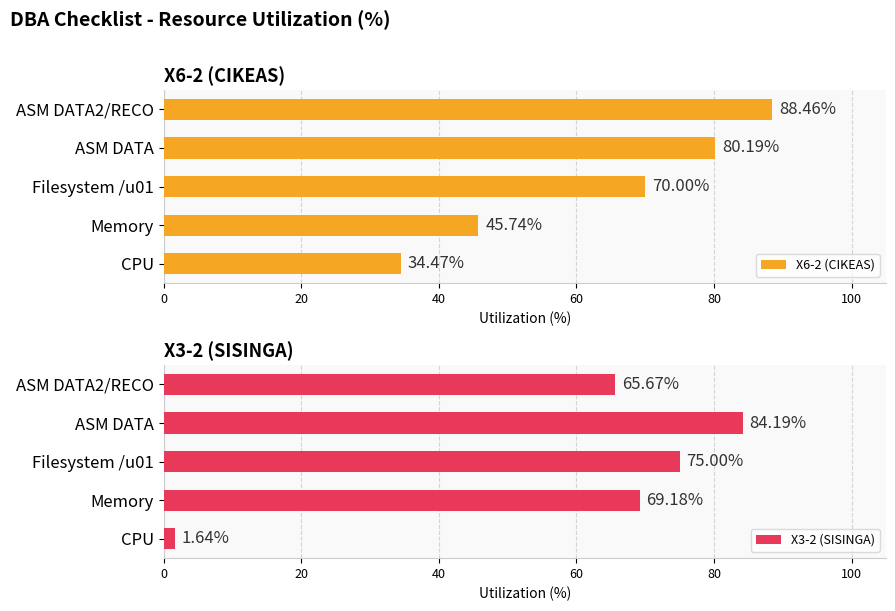

What is the difference between the second highest and minimum values in the X3-2 (SISINGA) series?

73.4